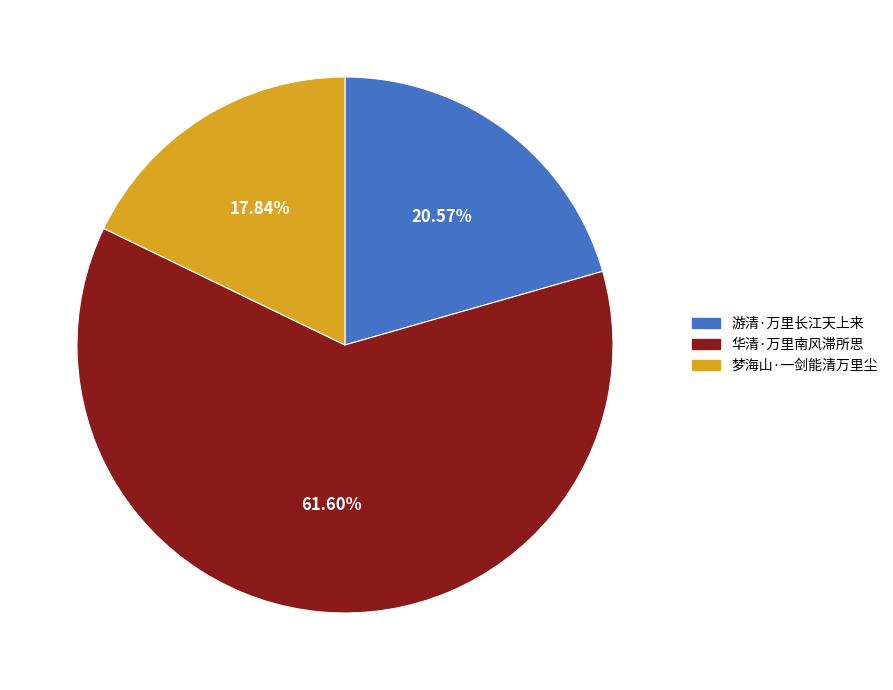

Which slice is the smallest?

梦海山·一剑能清万里尘